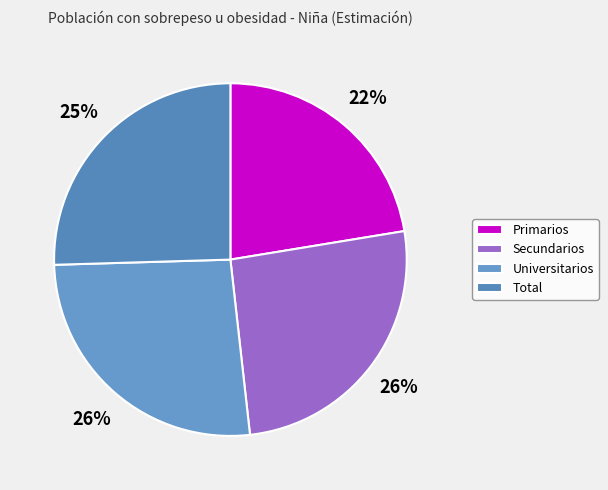

What portion of the pie excludes Universitarios?

73.7%